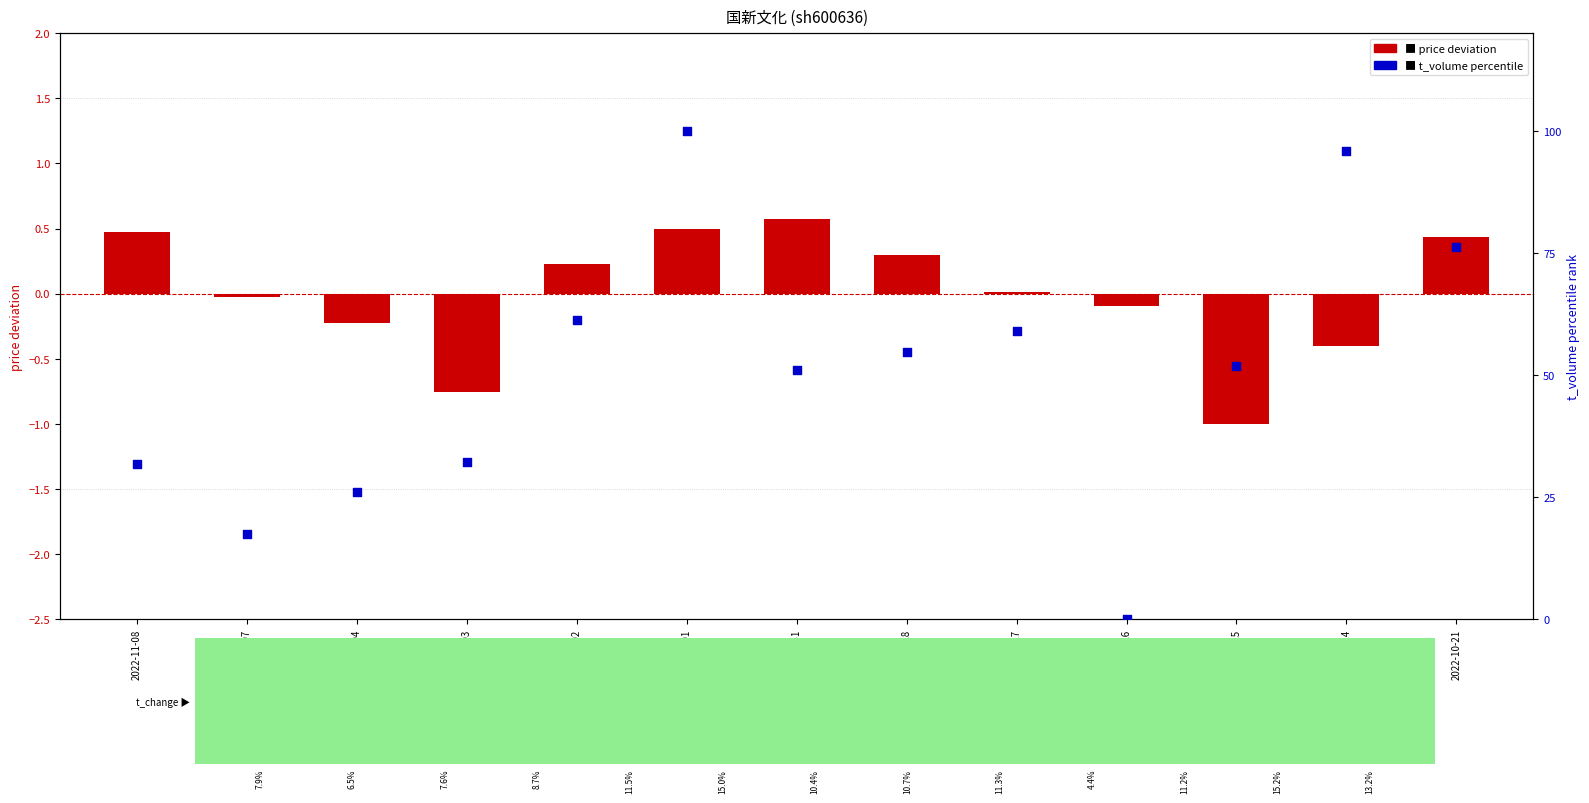

Which series has the widest spread of Y values?

t_volume percentile